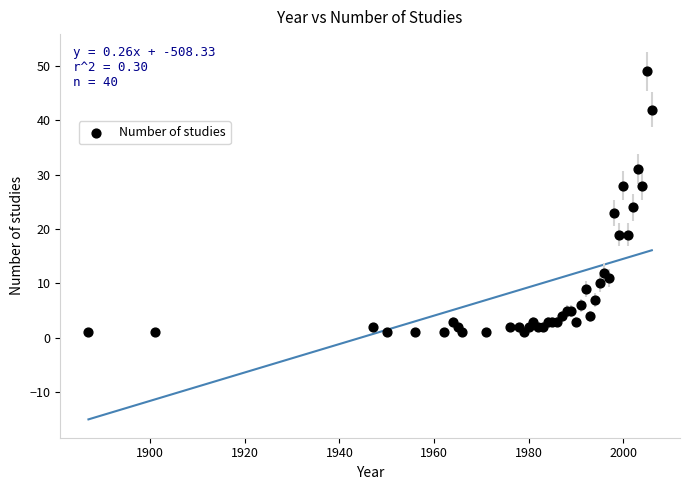

What Y value in the scatter plot is closest to 25?

24